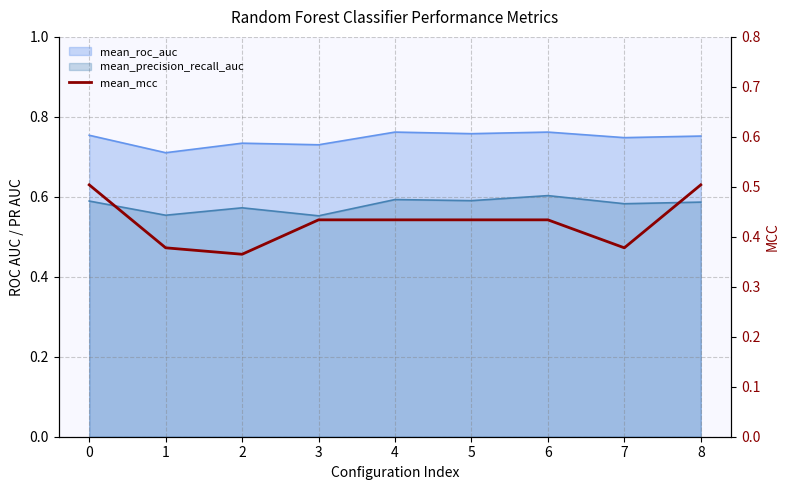

The value at 4 is 0.6. True or false?

False